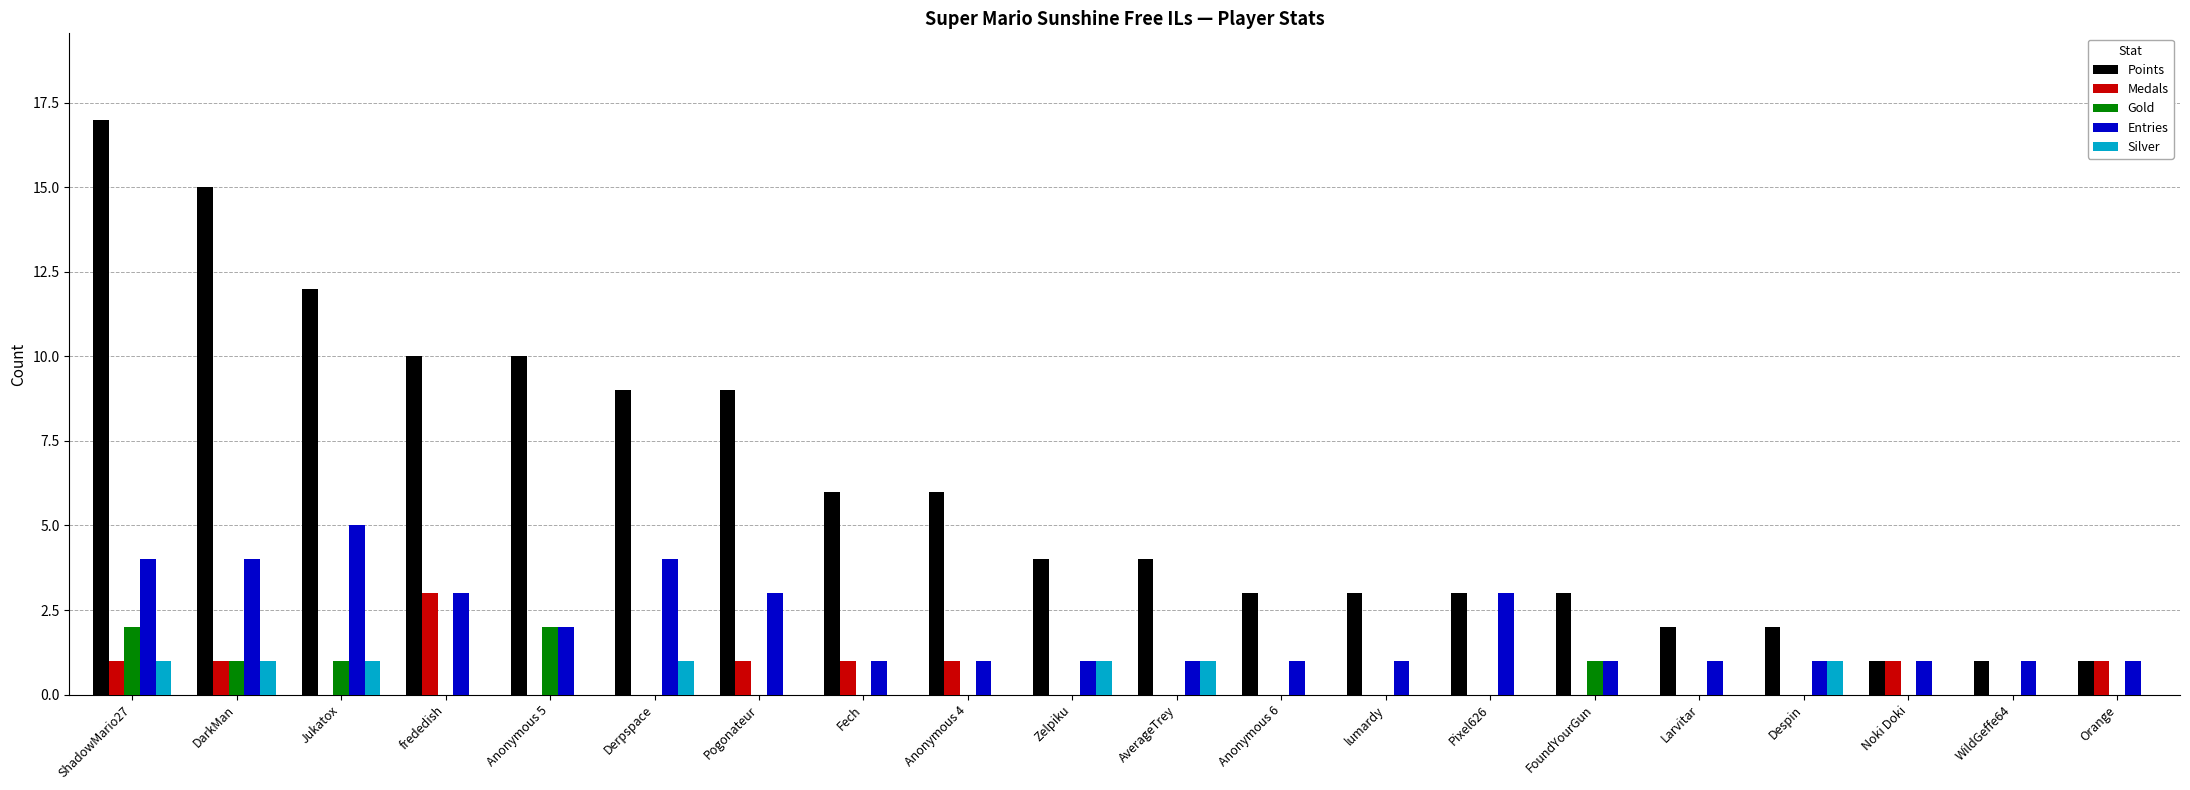

At which category does the chart reach its peak across all series?

ShadowMario27